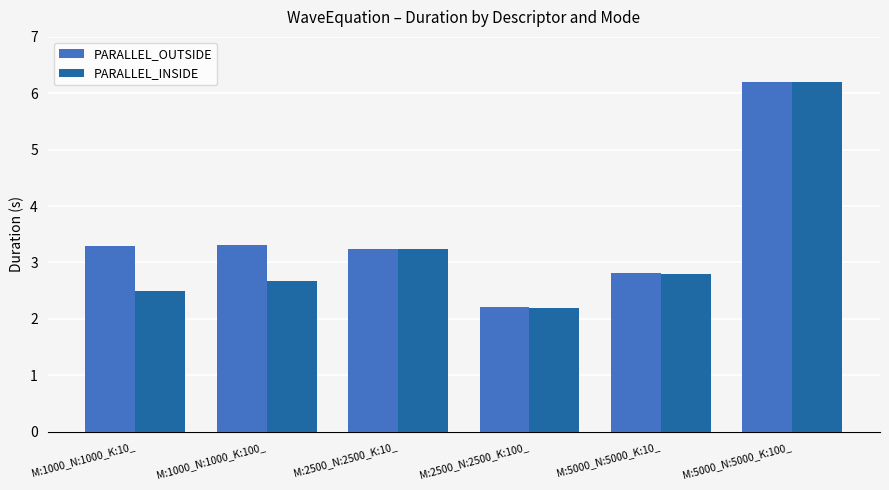

What is the minimum value shown in the chart?

2.2